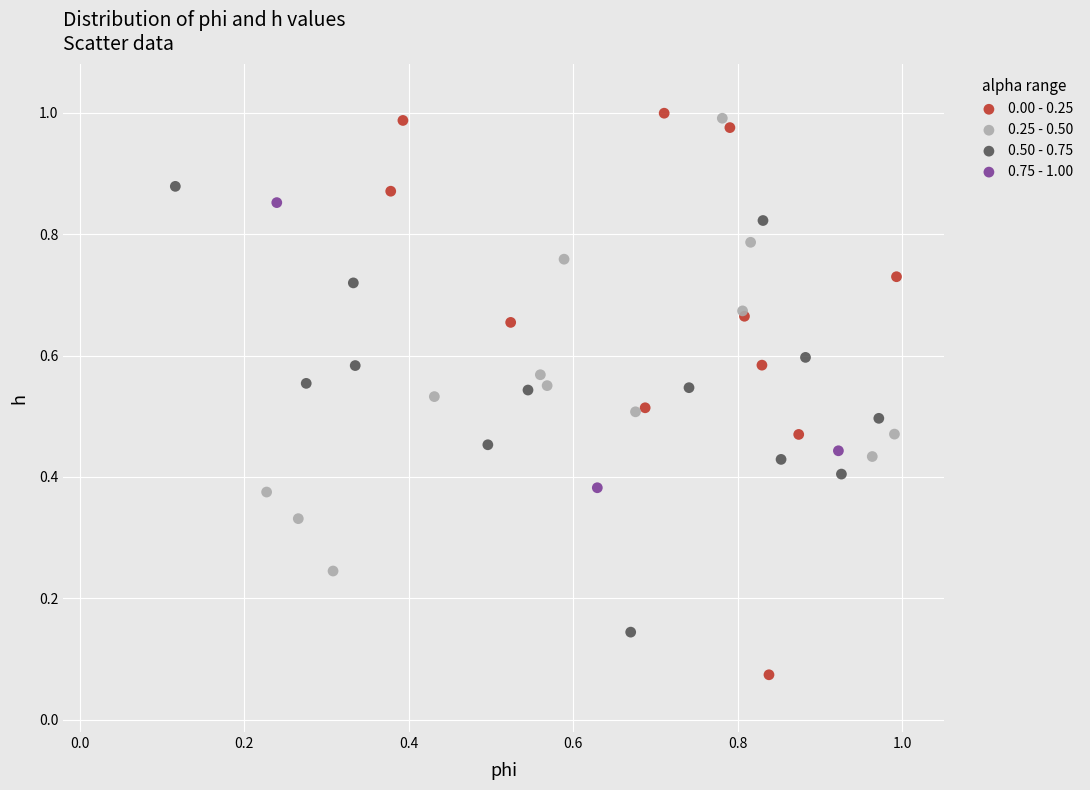

Which series reaches the minimum Y coordinate?

0.00 - 0.25